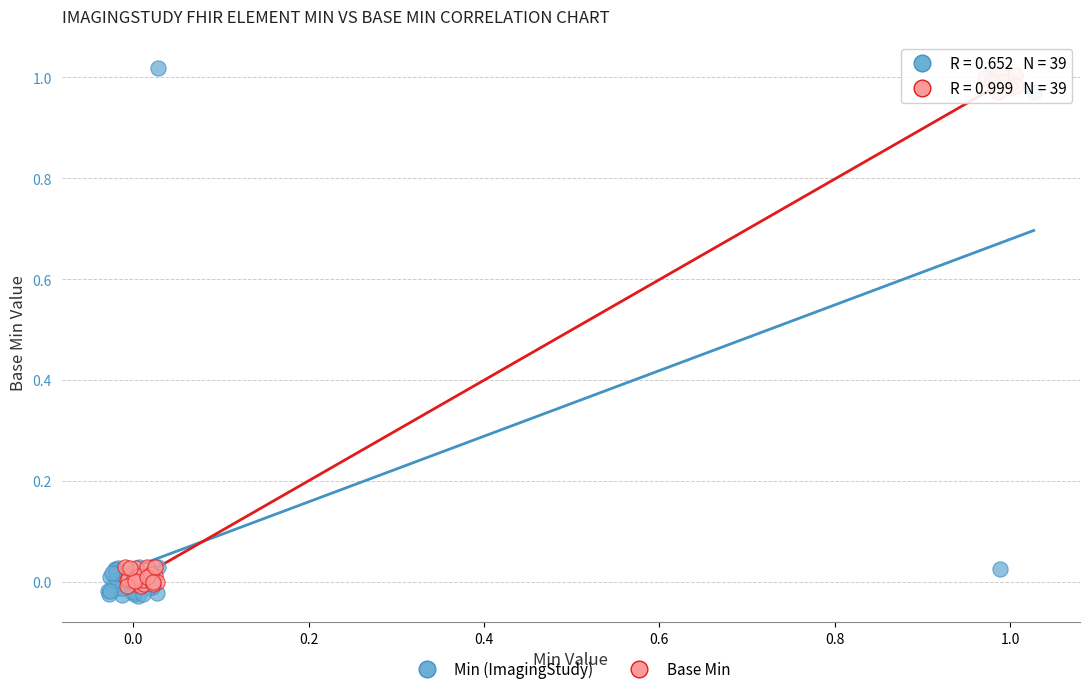

Which series contains the highest Y value?

Min (ImagingStudy)